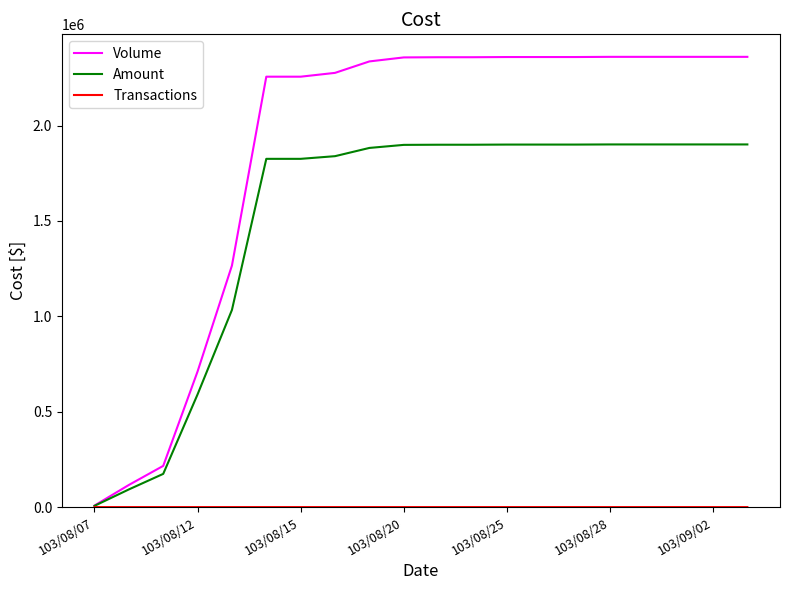

Which series has the widest spread of values?

Volume